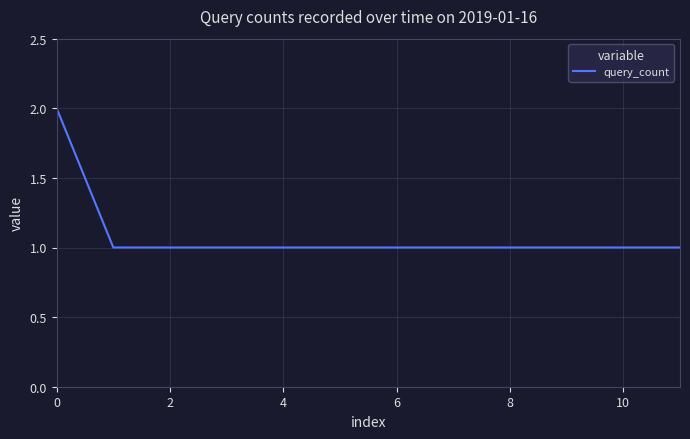

How many values are between 1 and 2?

12